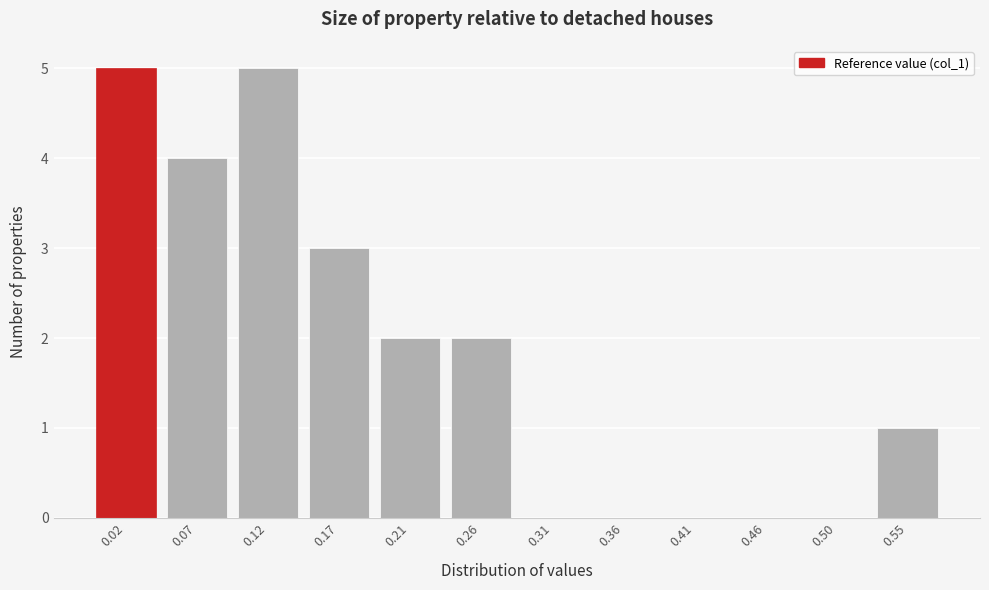

Reading left to right, extract all data points from this chart.

0.02=5	0.07=4	0.12=5	0.17=3	0.21=2	0.26=2	0.31=0	0.36=0	0.41=0	0.46=0	0.50=0	0.55=1